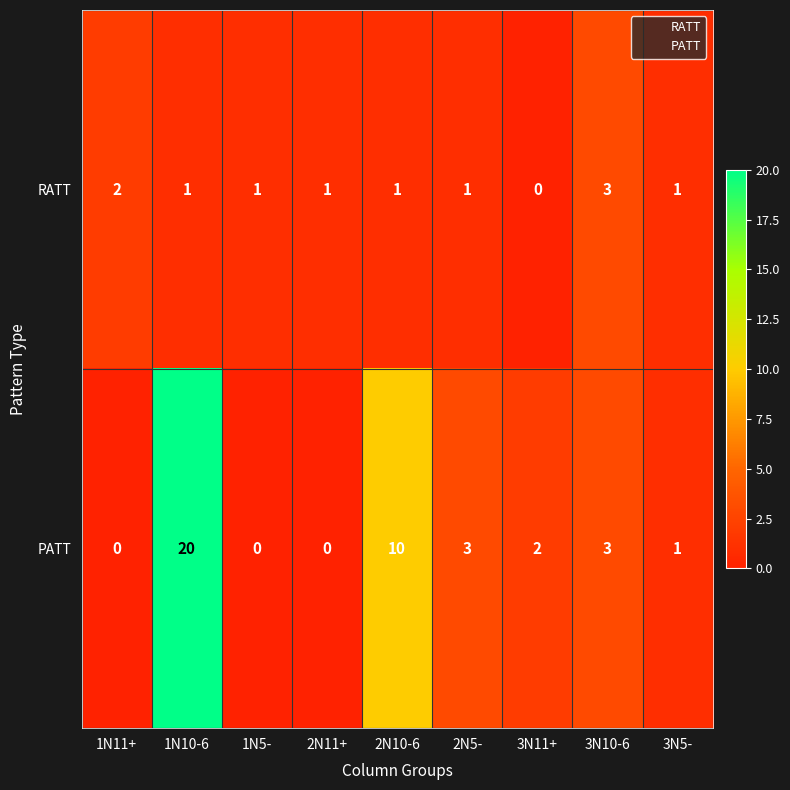

What is the total value across all series at 2N10-6?

11